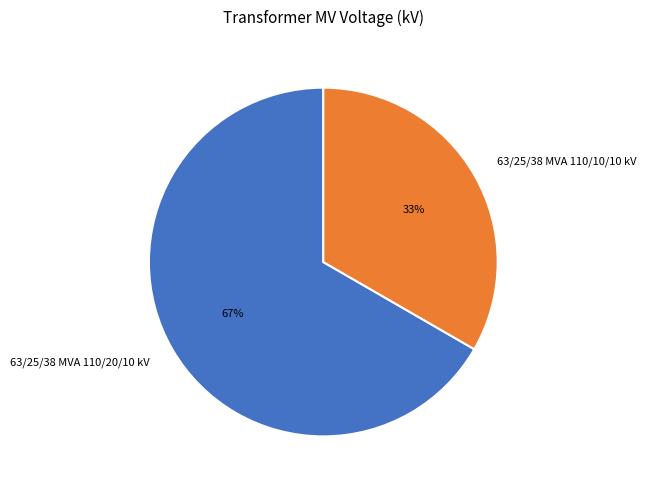

Is it true that 63/25/38 MVA 110/10/10 kV is 33% of the pie?

True